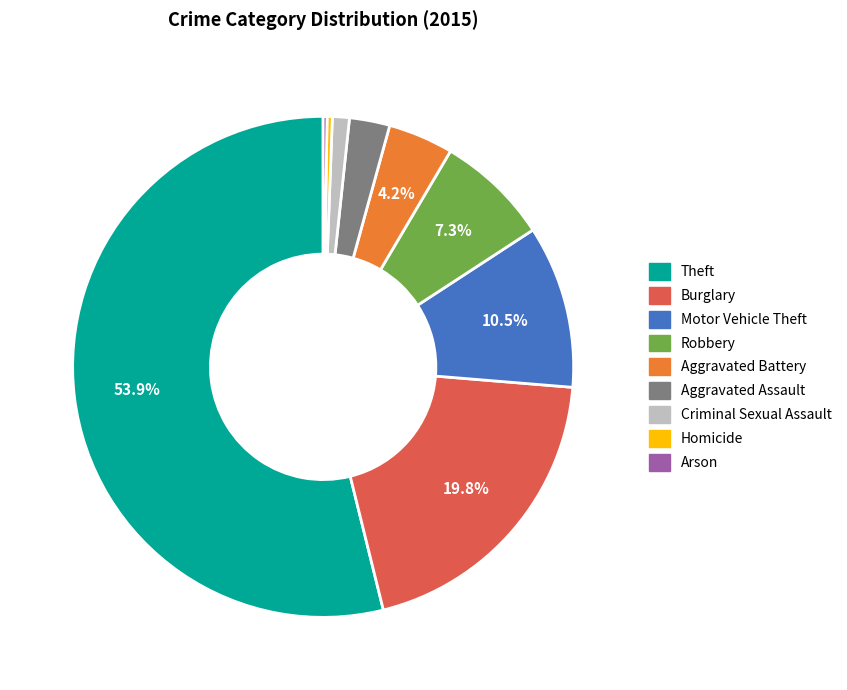

Between Theft and Robbery, which is larger?

Theft